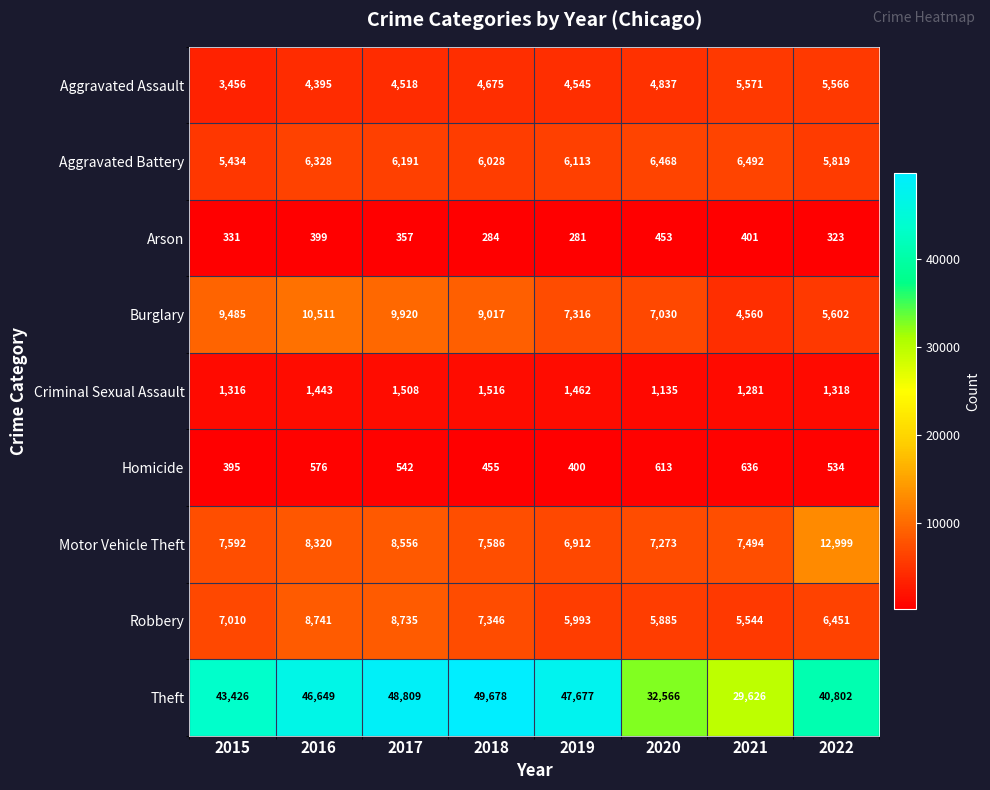

What is the total value across all series at 2015?

78445